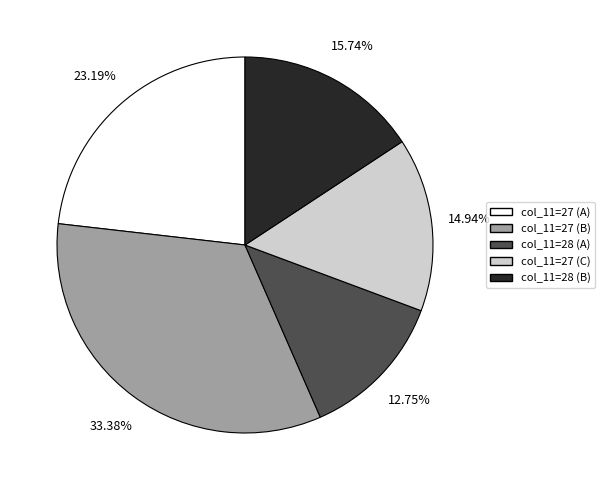

Is there any slice that represents more than half of the pie?

No